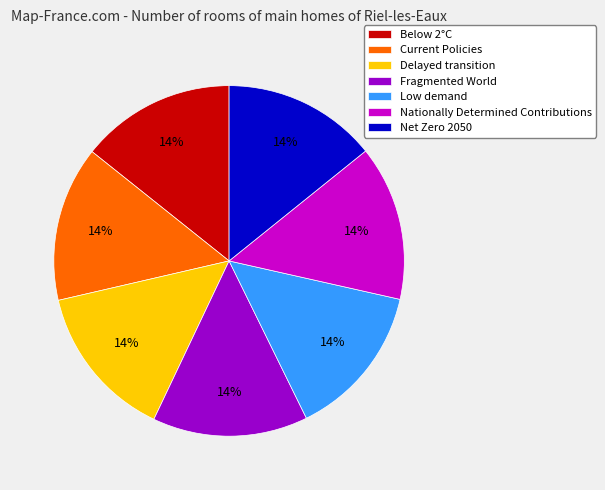

To the nearest percent, what is the average slice percentage?

14%